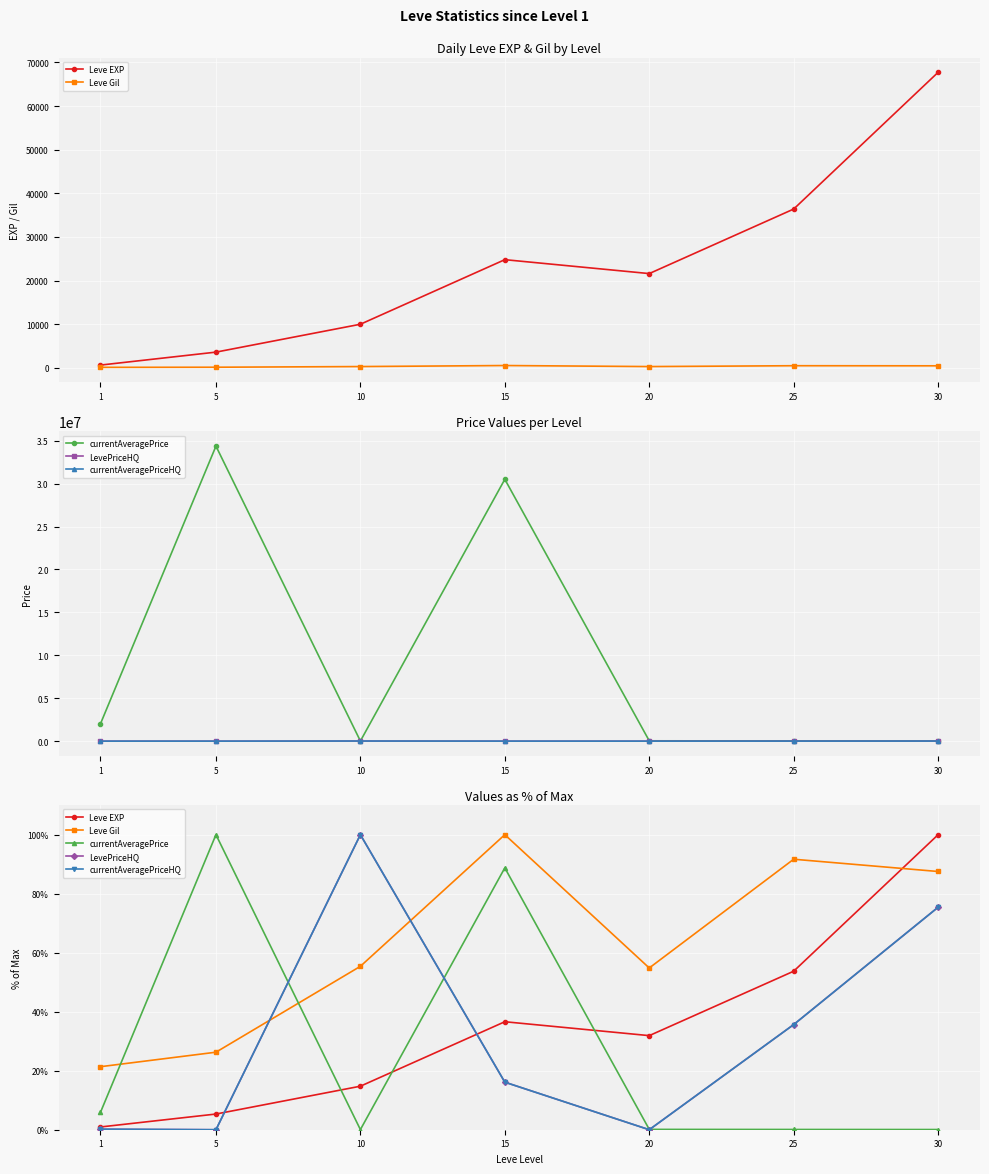

What is the total value across all series at 10?

270.2